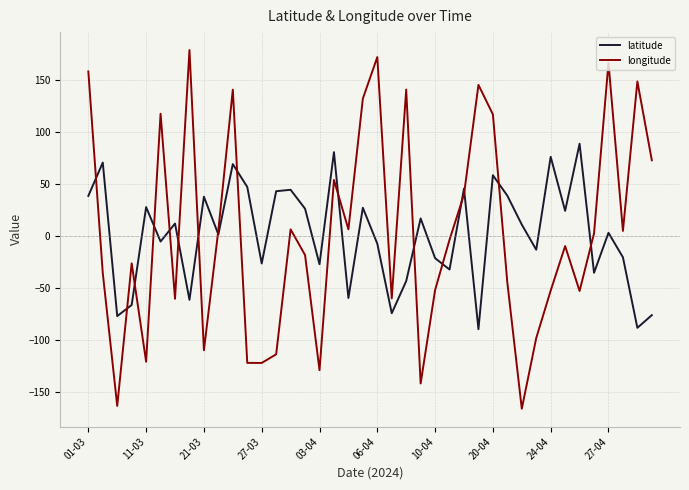

What is the maximum value shown in the chart?

178.5